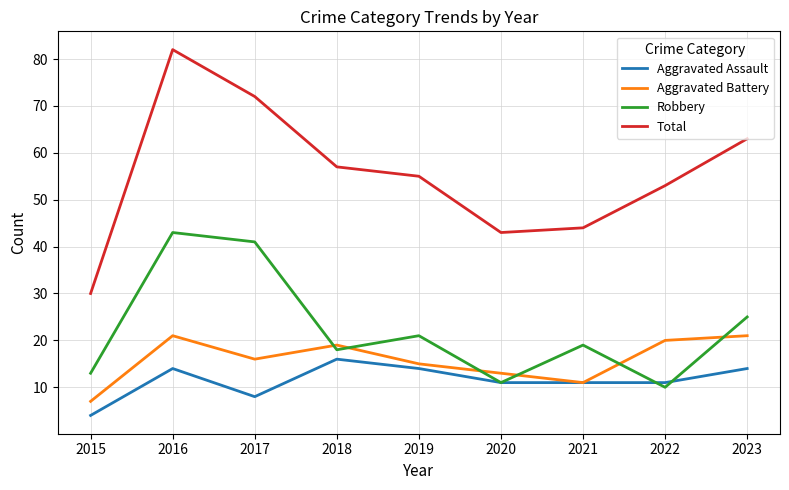

What is the difference between the Aggravated Battery values at 2020 and 2022?

7